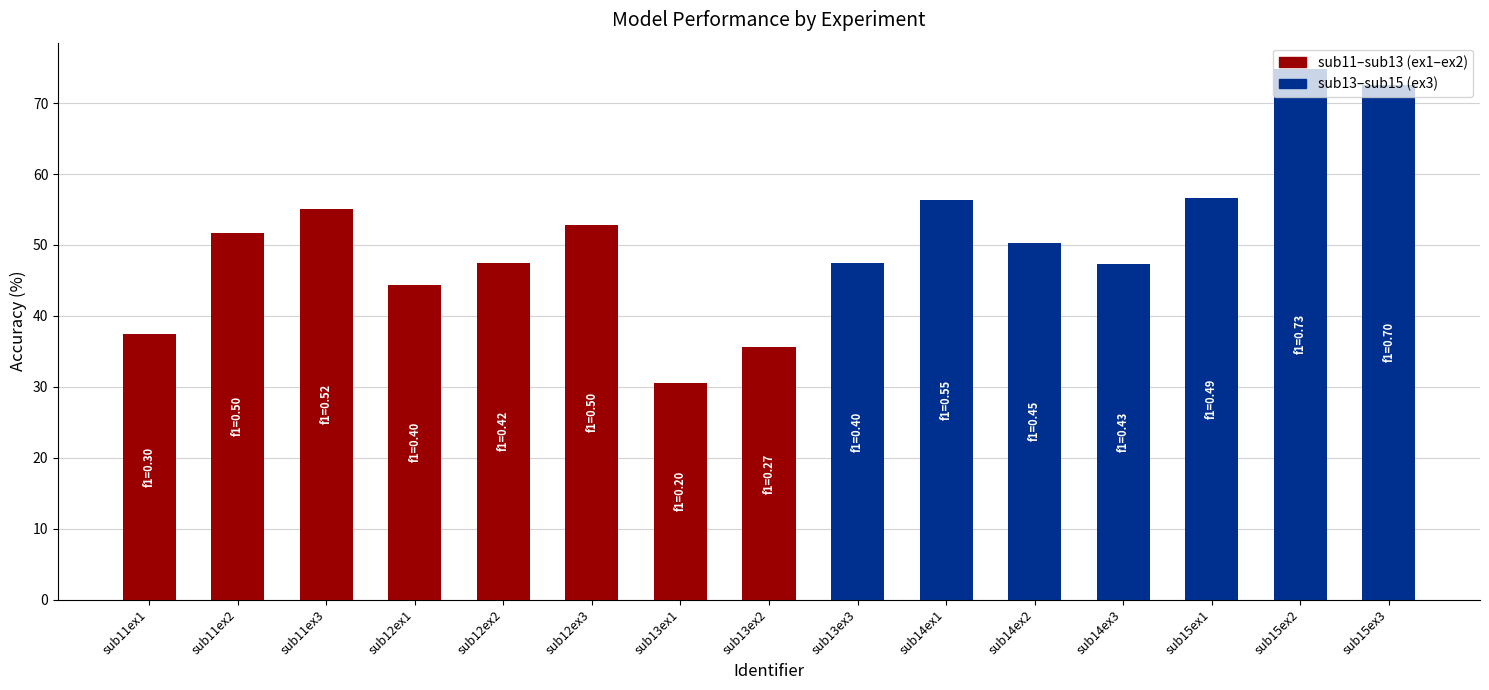

At which category is the sum across all series the highest?

sub15ex2